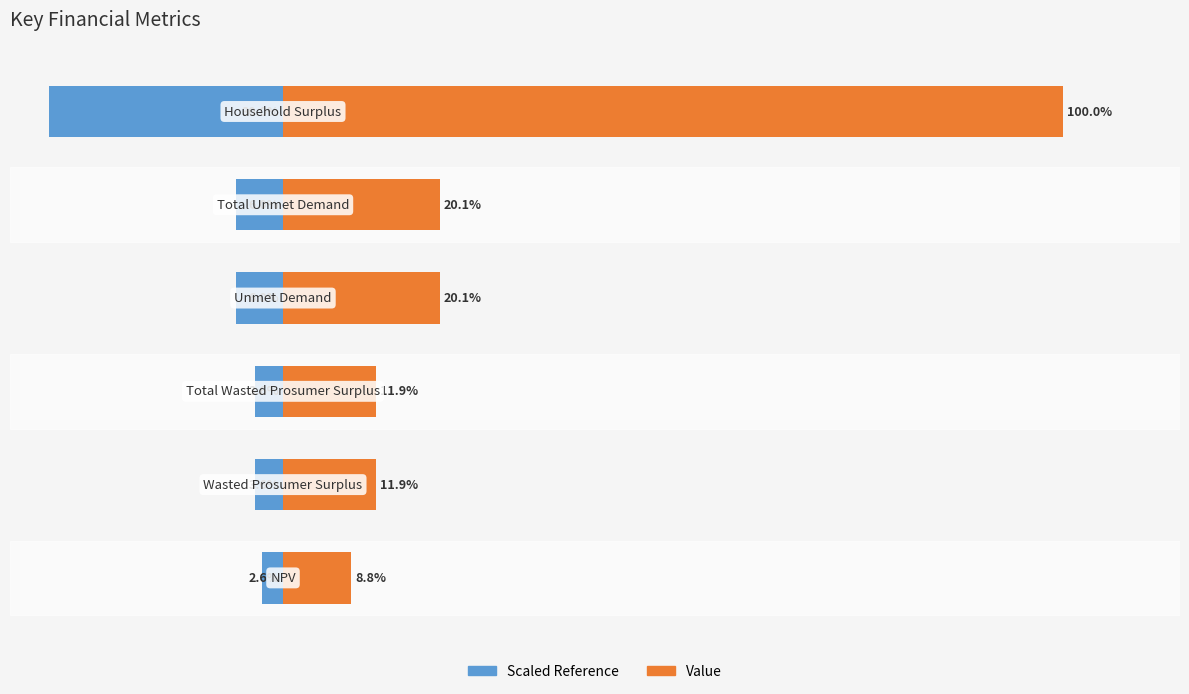

Is it true that Value equals 29.1 at 4?

False